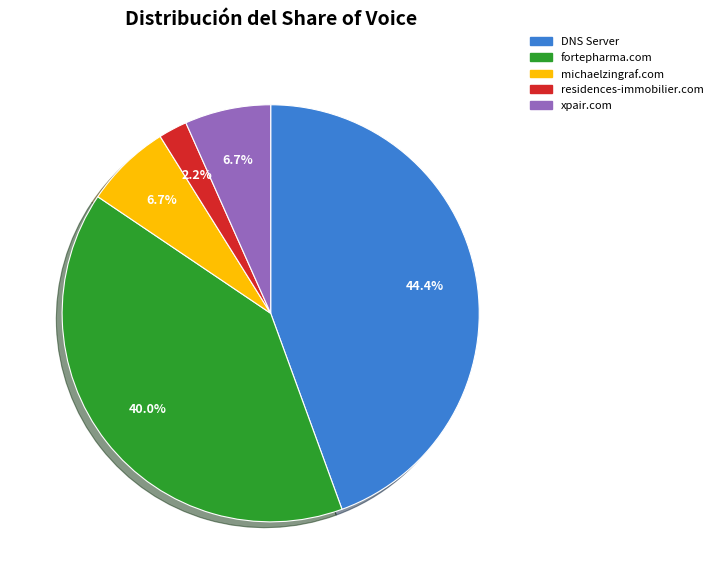

Is there any slice that represents more than half of the pie?

No